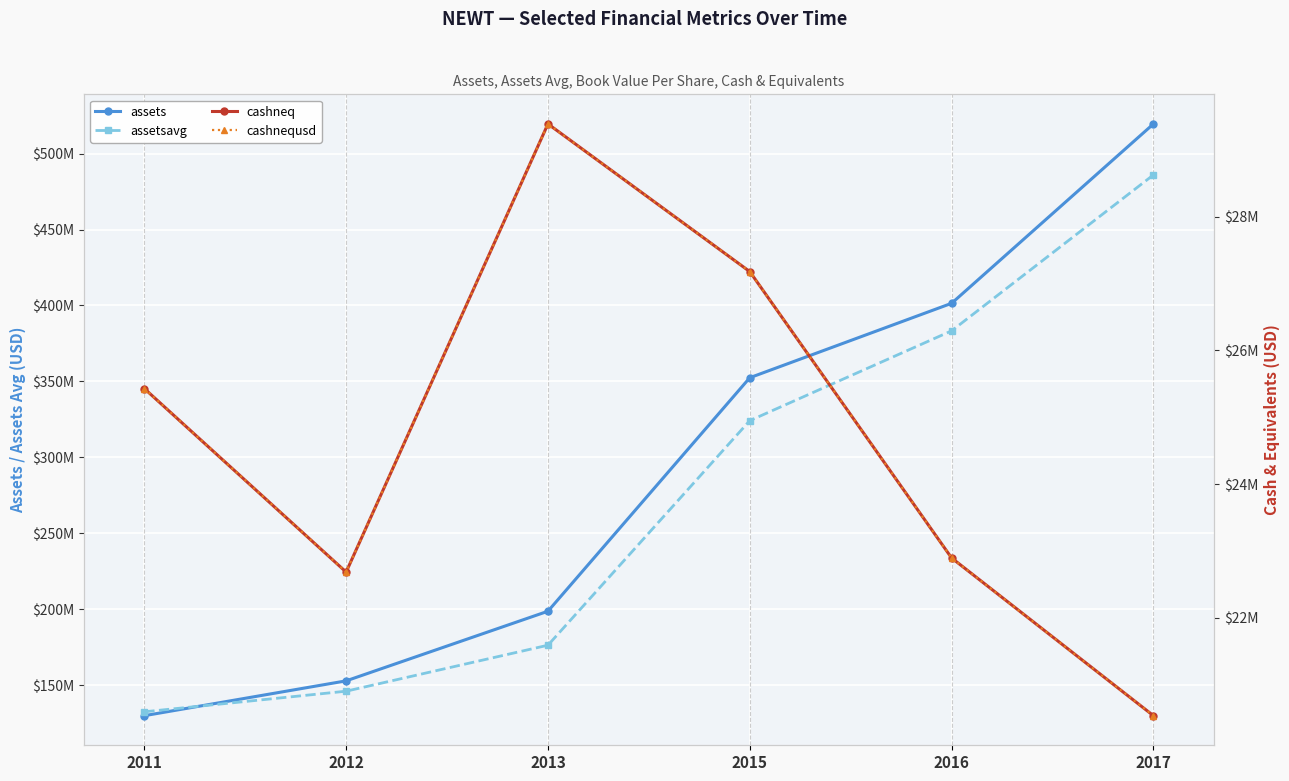

Reading left to right, what are all the values shown in this chart?

assets: 129795000	152742000	198612000	352430000	401450000	519611000
assetsavg: 132350500	145932000	176221750	324151250	383311750	486036000
cashneq: 25429000	22685000	29385000	27177000	22896000	20538000
cashnequsd: 25429000	22685000	29385000	27177000	22896000	20538000